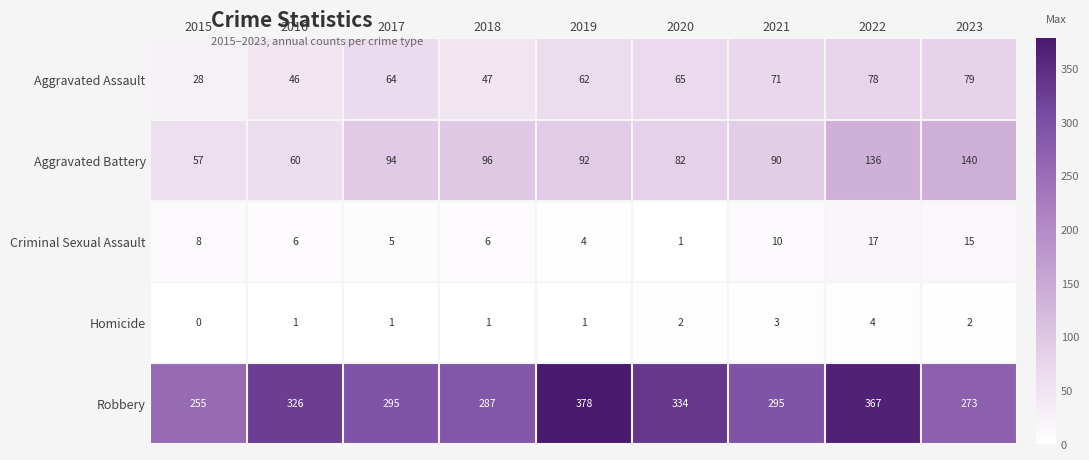

How many Homicide values are between 1 and 2?

6